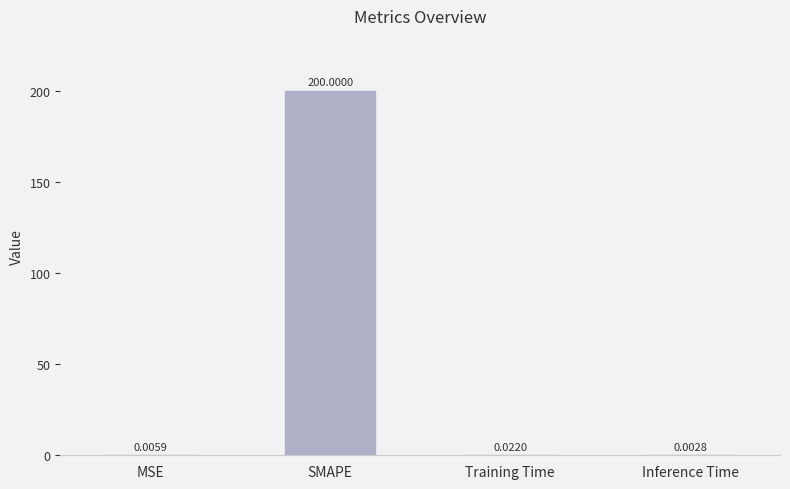

What value does the data have at SMAPE?

200.0